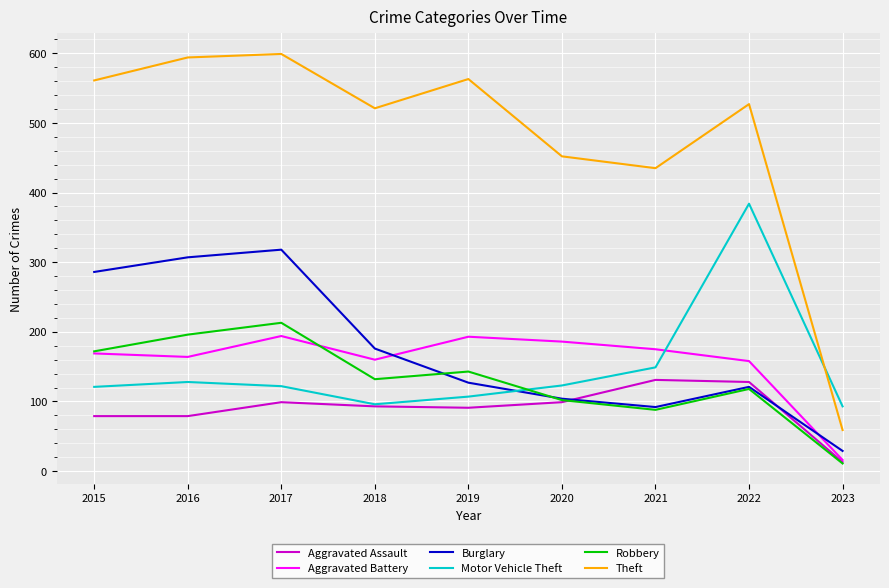

How many lines are shown in the chart?

6